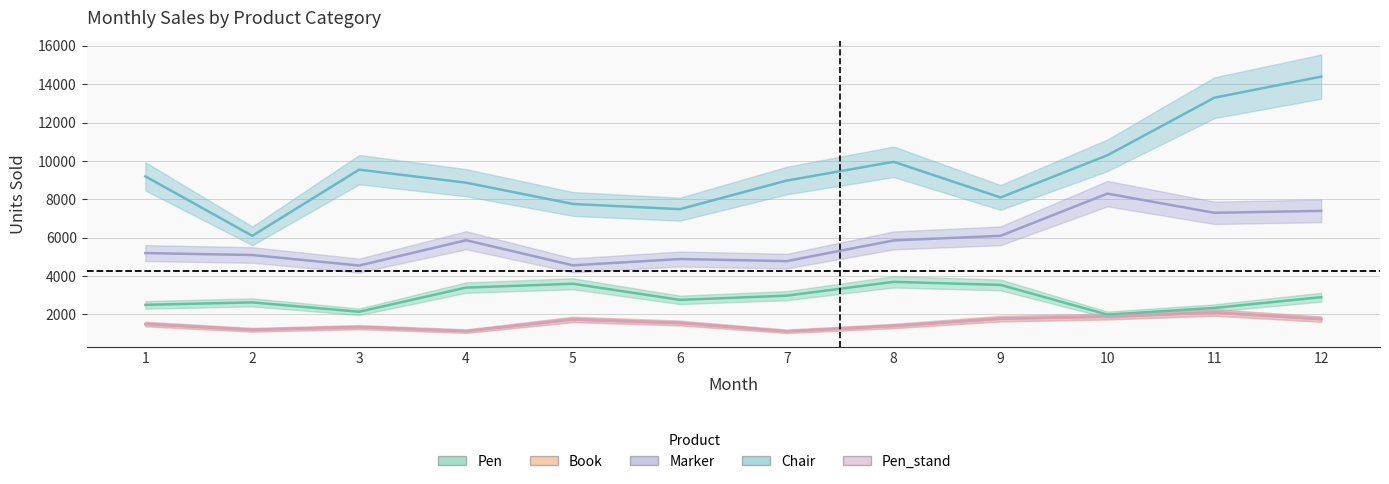

What is the difference between the highest and lowest values at 10?

8410